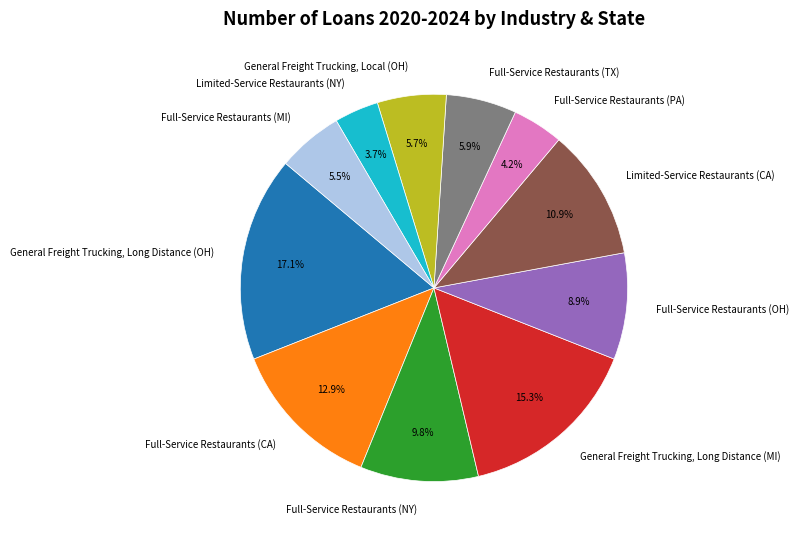

How many segments does this pie chart have?

11